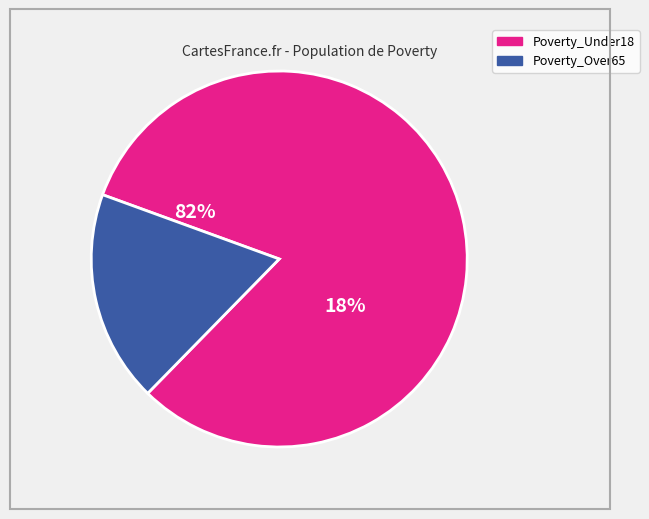

Is it true that 2017 is 23% of the pie?

False